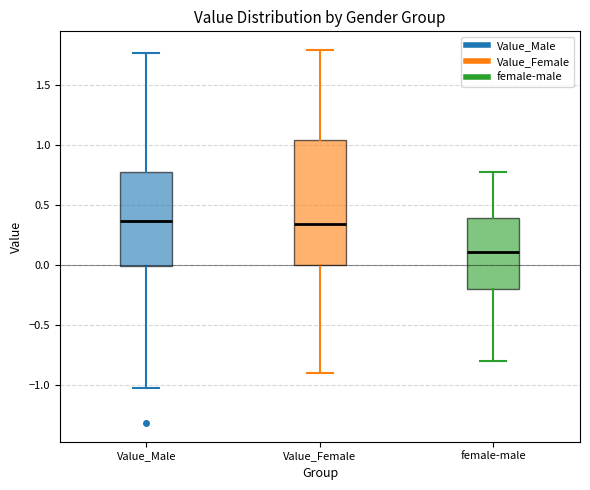

Where does the upper whisker of the box for Value_Female end on the y-axis? The values are not printed on the chart, so give them approximately, as read against the axis.

1.80